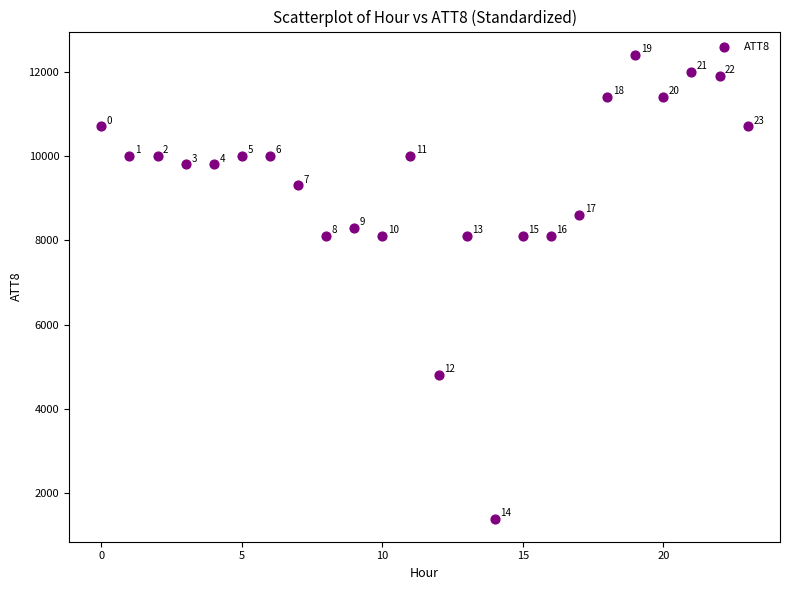

What Y value in the scatter plot is closest to 6900?

8100